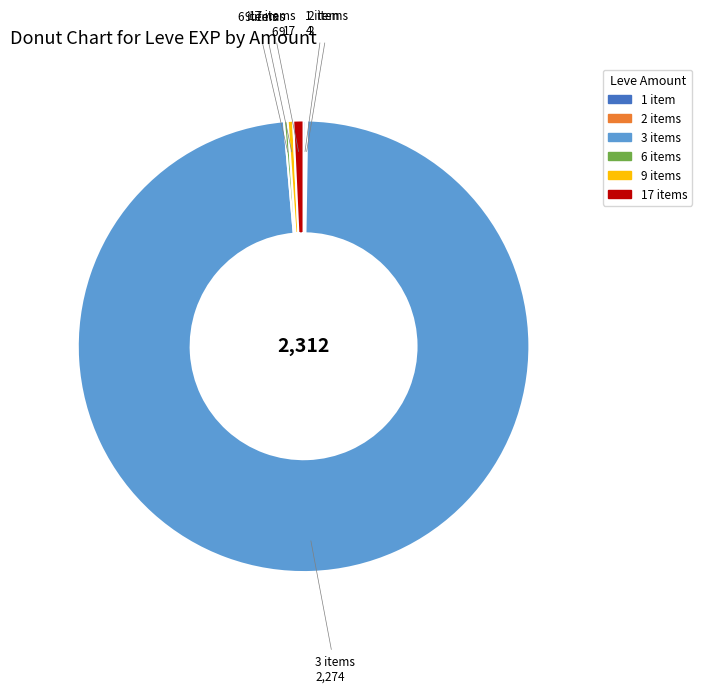

Is there any slice that represents more than half of the pie?

Yes